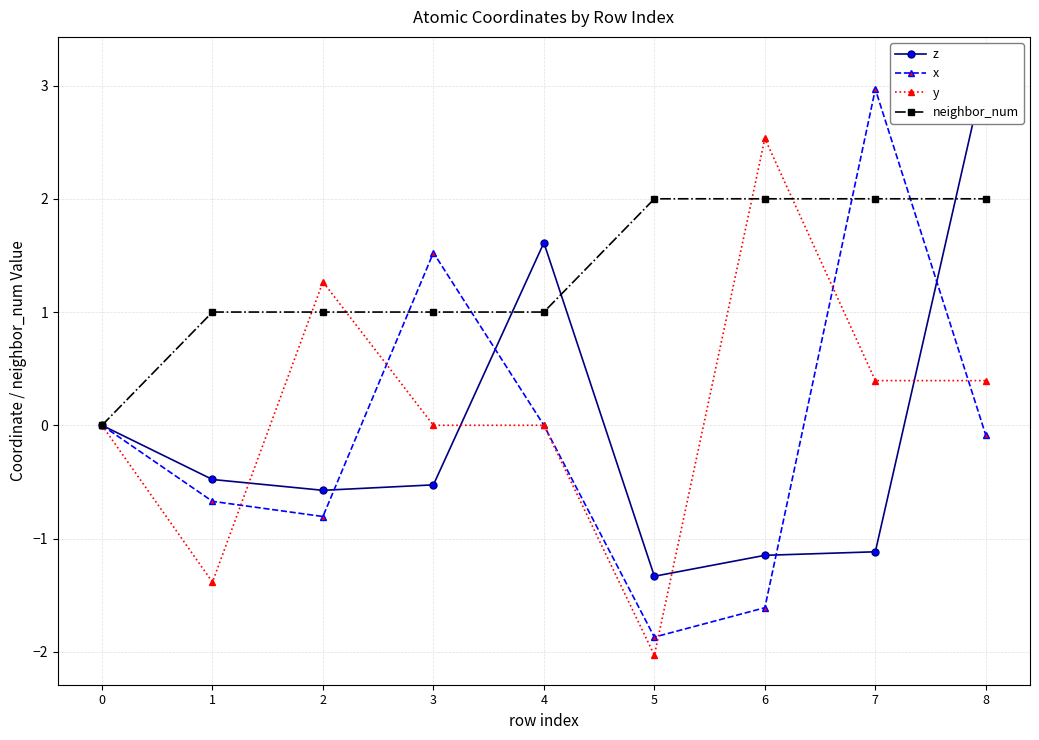

Between which two adjacent categories do z and neighbor_num first intersect?

3 and 4